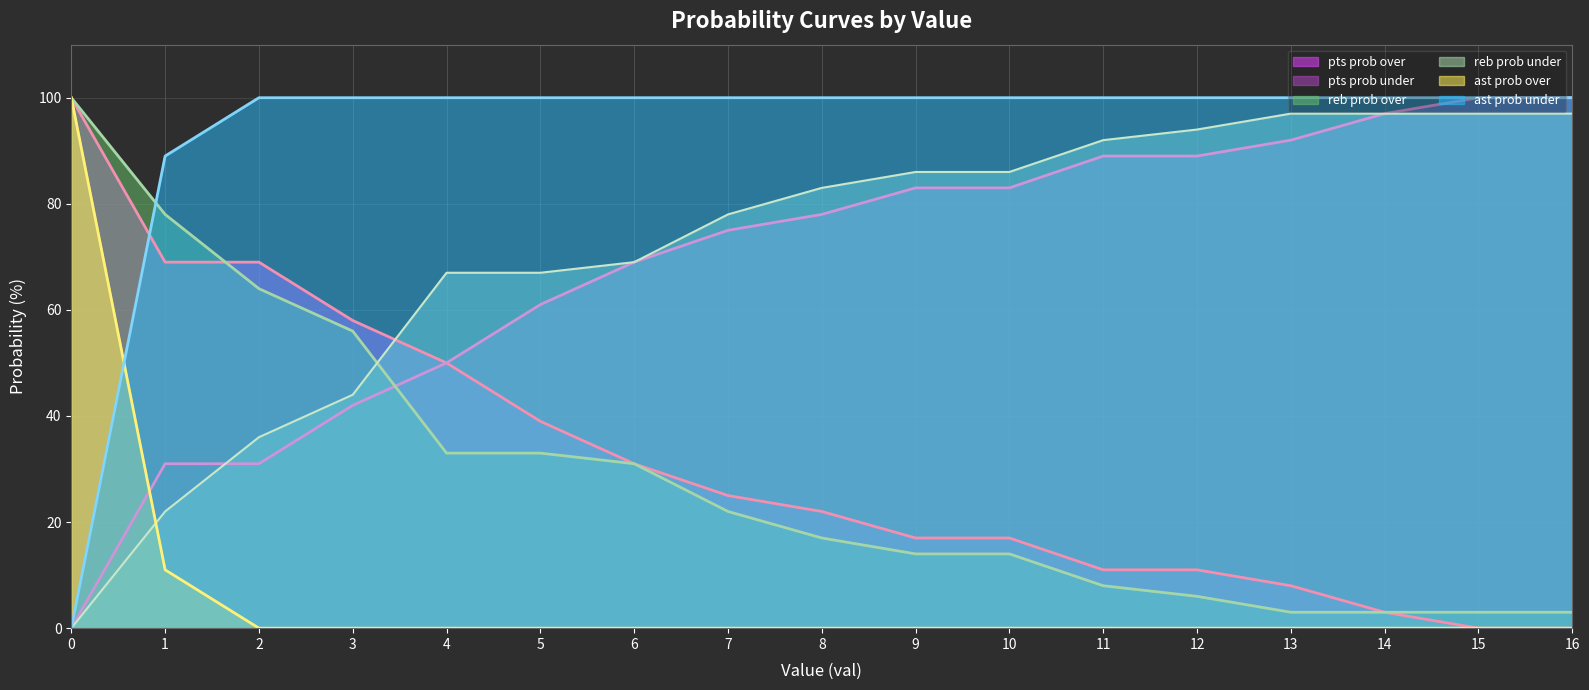

What are all the series names shown in the legend?

pts prob over, pts prob under, reb prob over, reb prob under, ast prob over, ast prob under